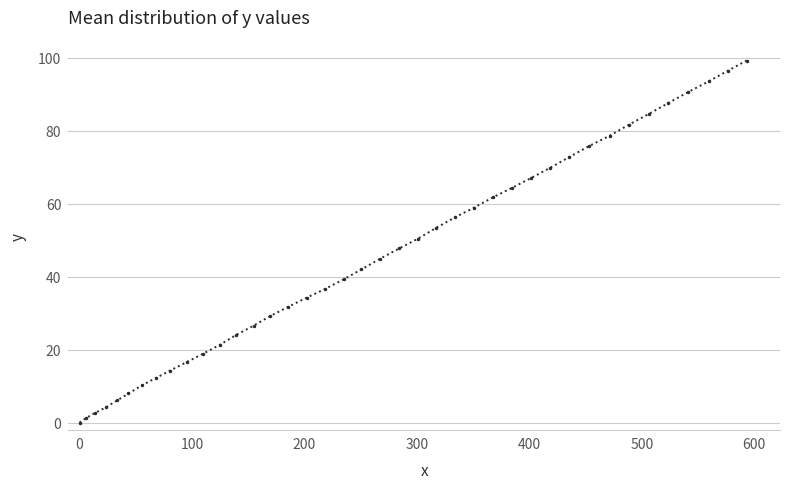

What is the sum of all values?

1816.2